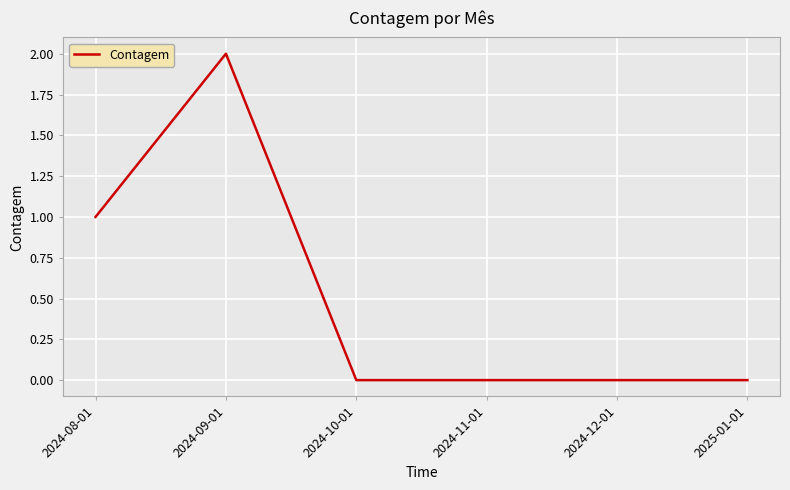

Which has a higher value, 2024-08-01 or 2024-11-01?

2024-08-01